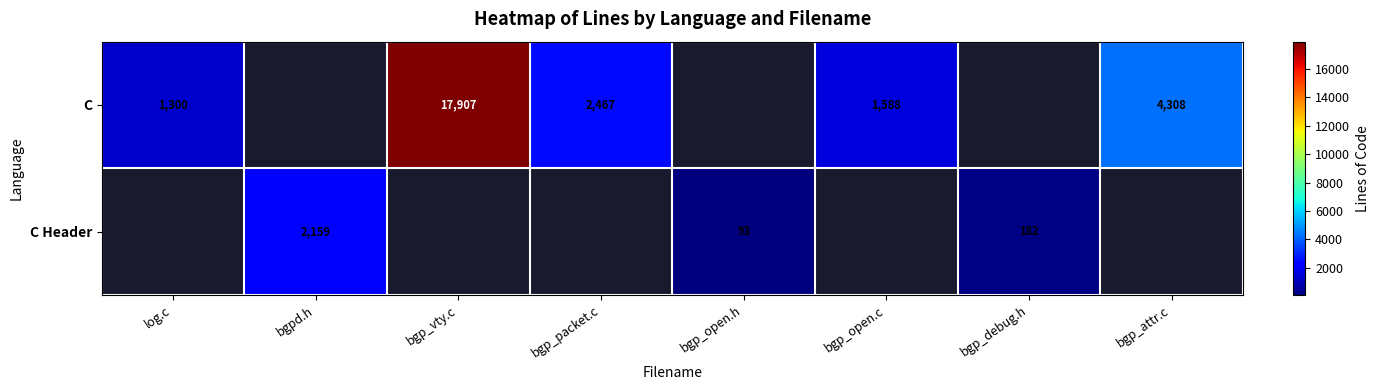

True or false: C has a value of 2150 at log.c.

False